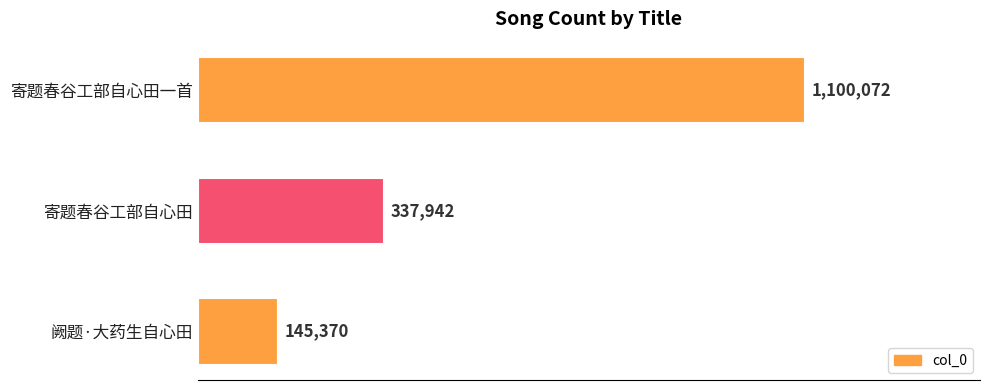

Does the chart contain any negative values?

No